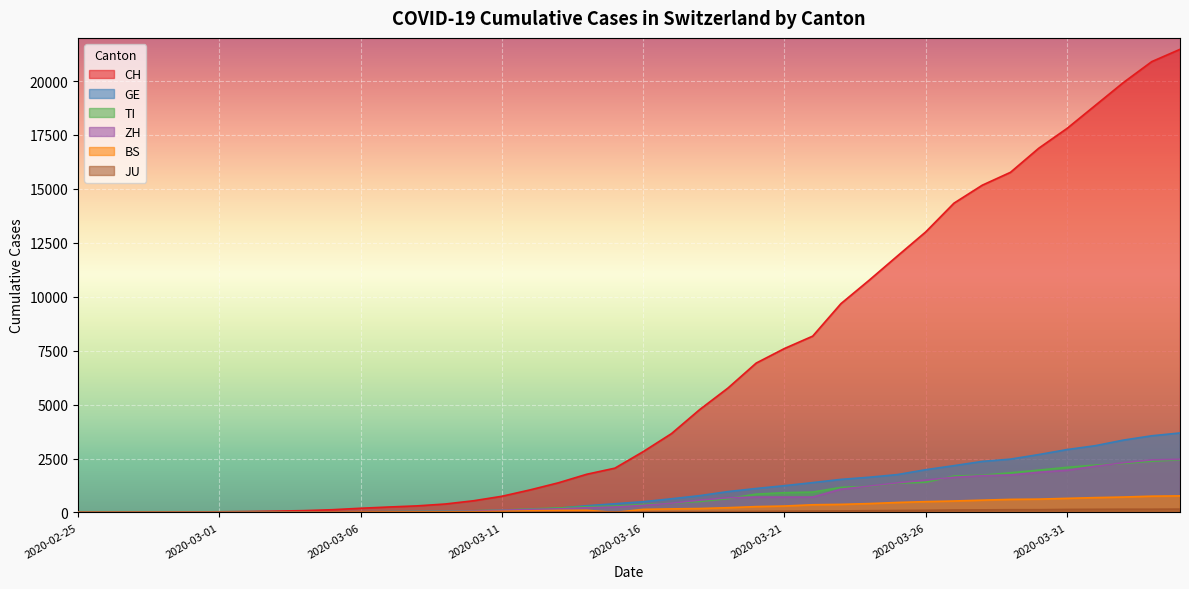

What is the difference between the second highest and second lowest values in the ZH series?

2434